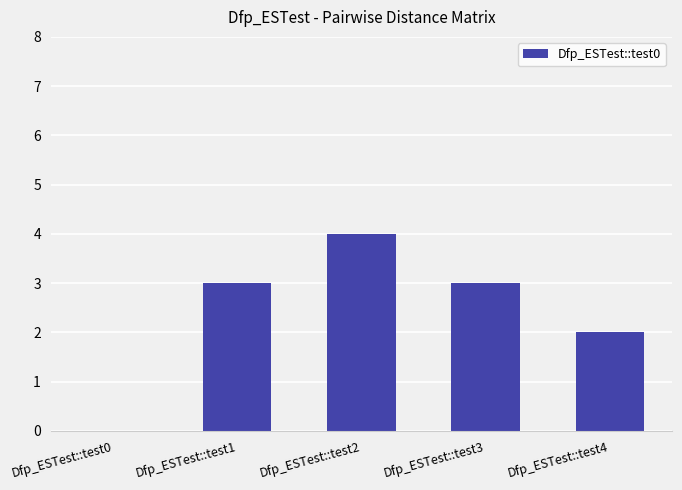

How many distinct data groups are displayed?

1